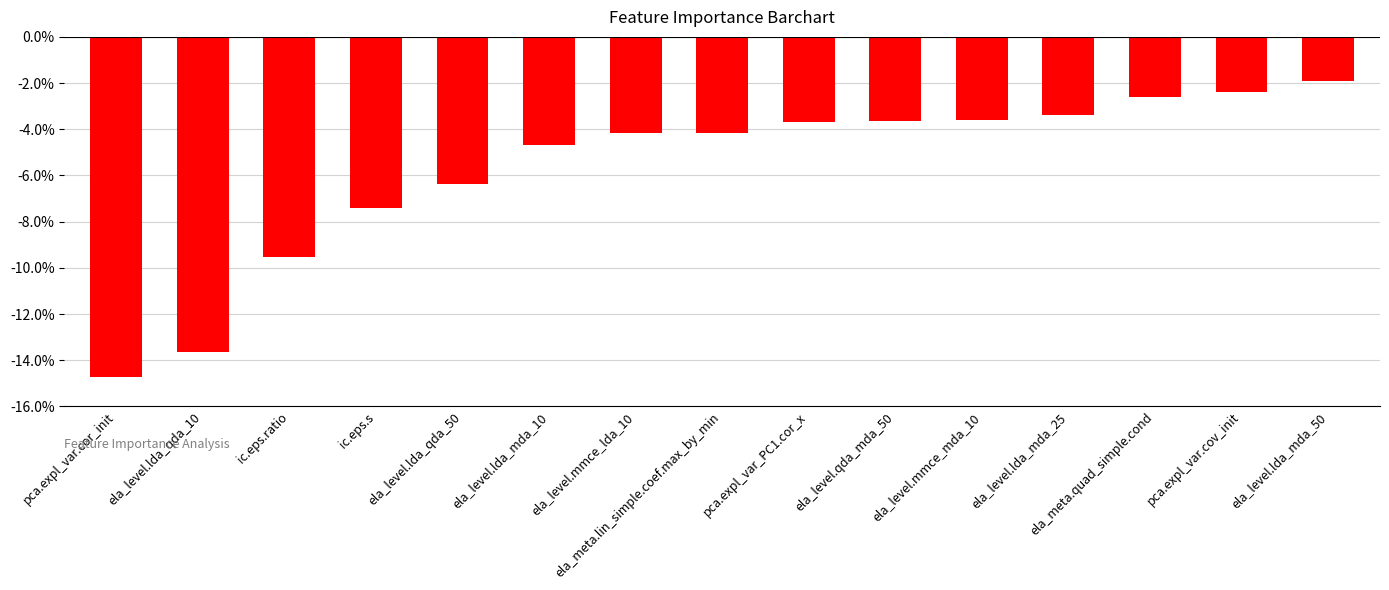

At which label is the value closest to 0?

ela_level.lda_mda_50